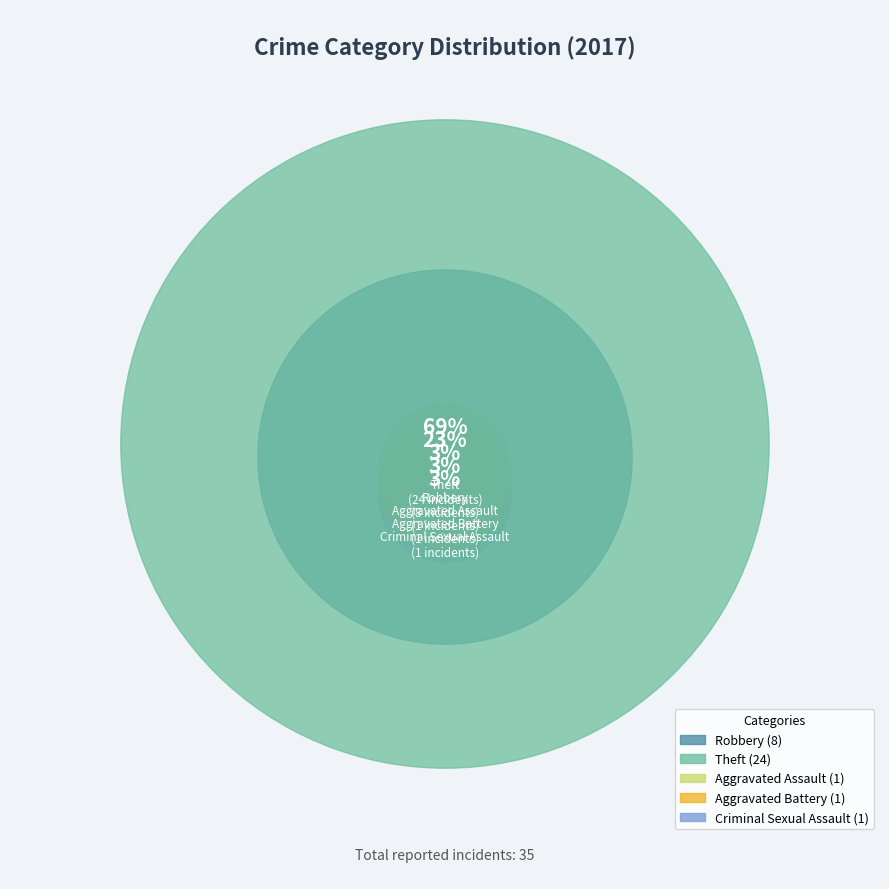

To the nearest percent, what is the average slice percentage?

20%